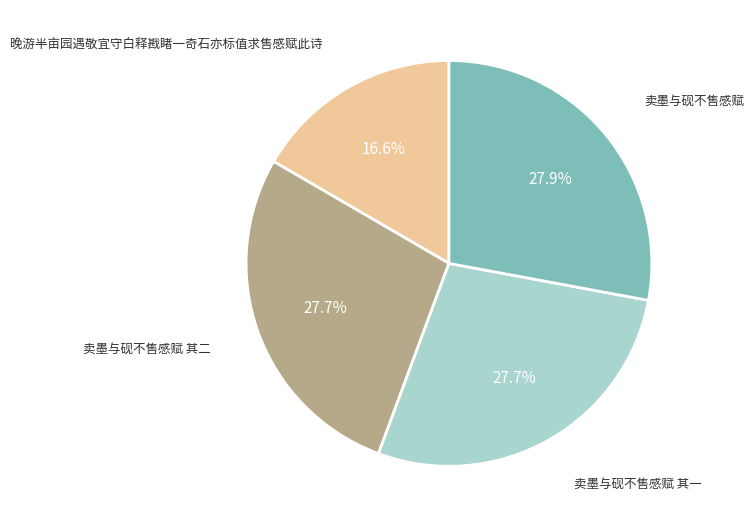

Approximately how many times larger is the value at 卖墨与砚不售感赋 其一 compared to 卖墨与砚不售感赋 其二?

1.0